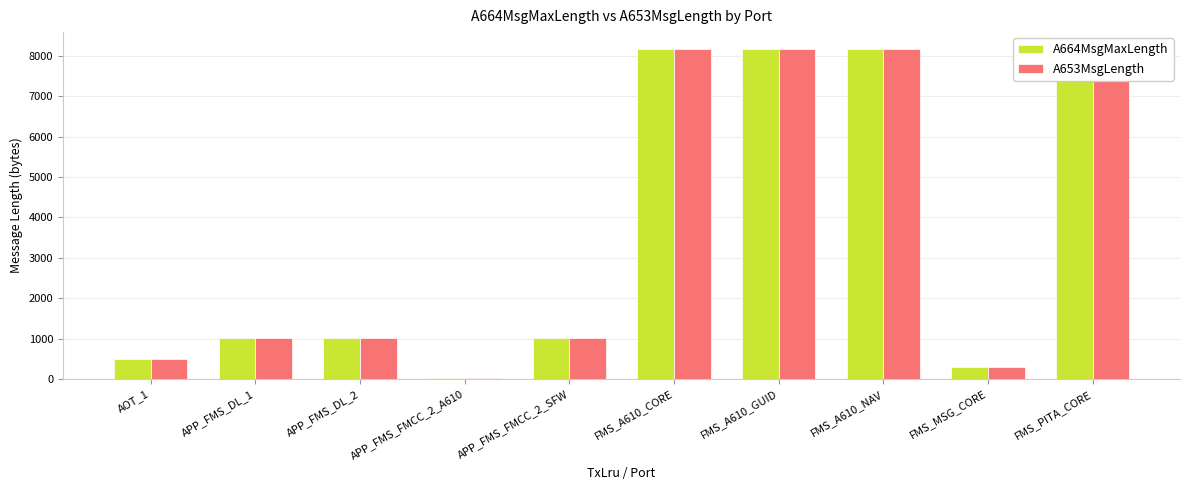

What is the maximum value for A653MsgLength?

8180